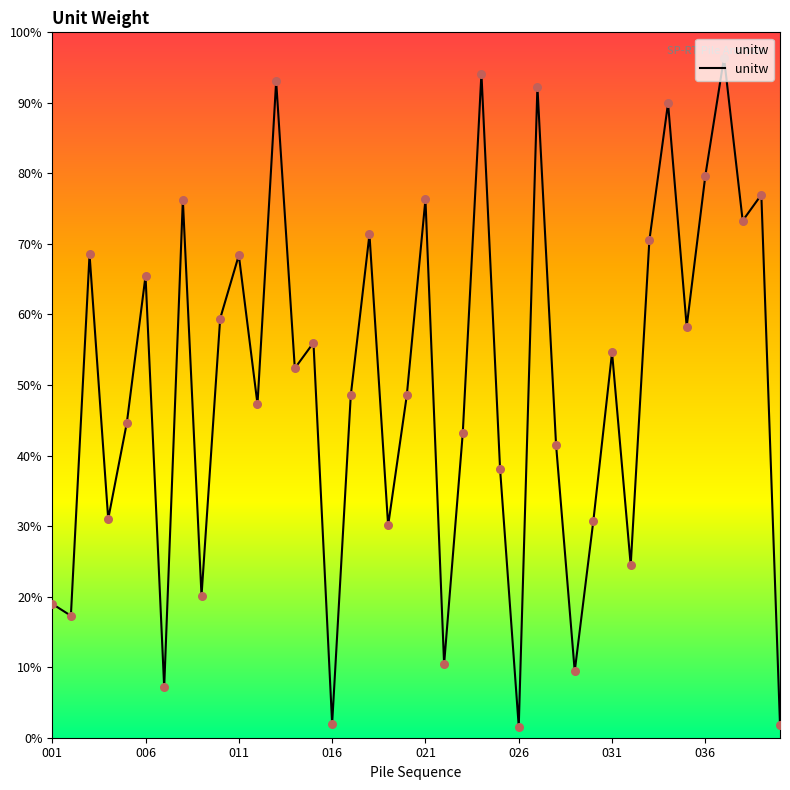

What is the ratio of the value at 003 to the value at 021?

0.9